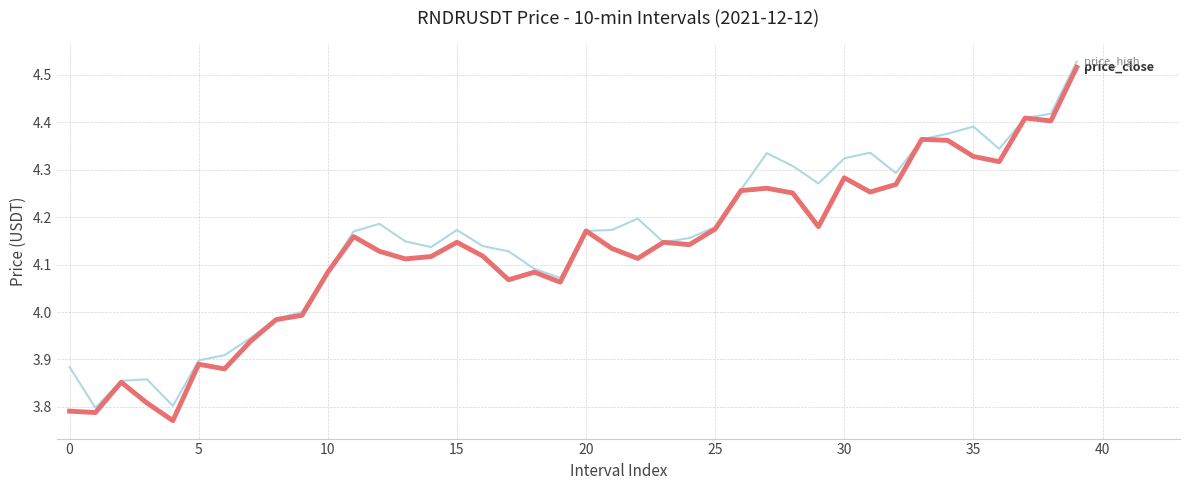

At which category is the sum across all series the highest?

39